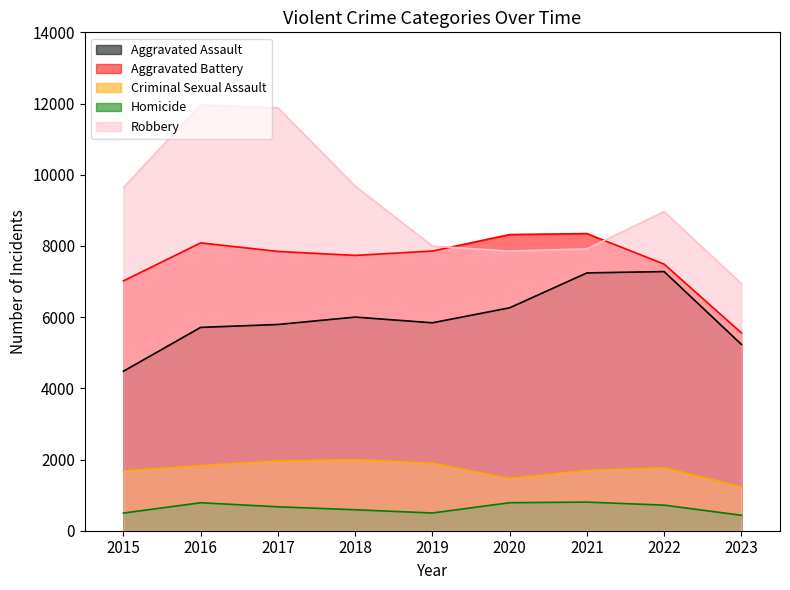

What are all the series names shown in the legend?

Aggravated Assault, Aggravated Battery, Criminal Sexual Assault, Homicide, Robbery